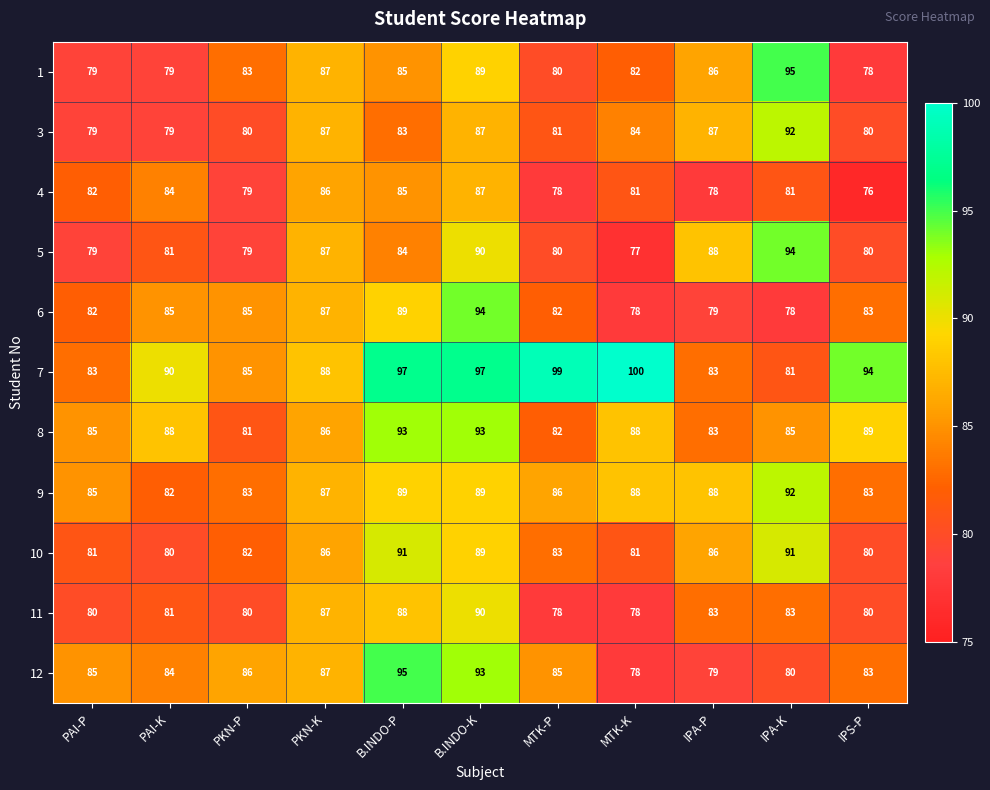

What is the sum of the 1 values at MTK-P and MTK-K?

162